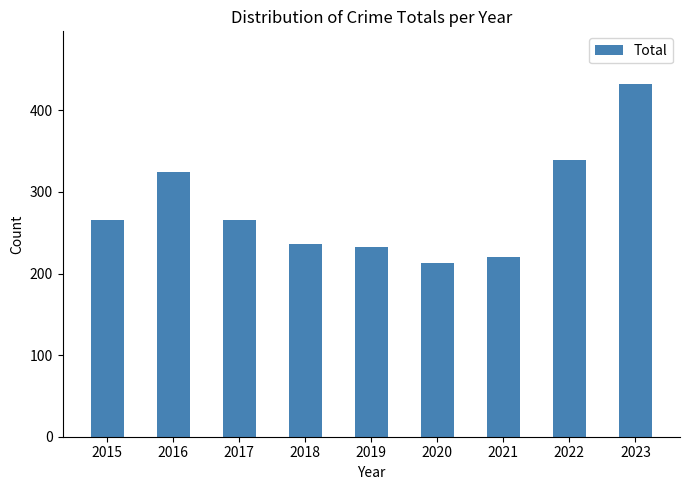

What is the difference between the values at 2018 and 2016?

89